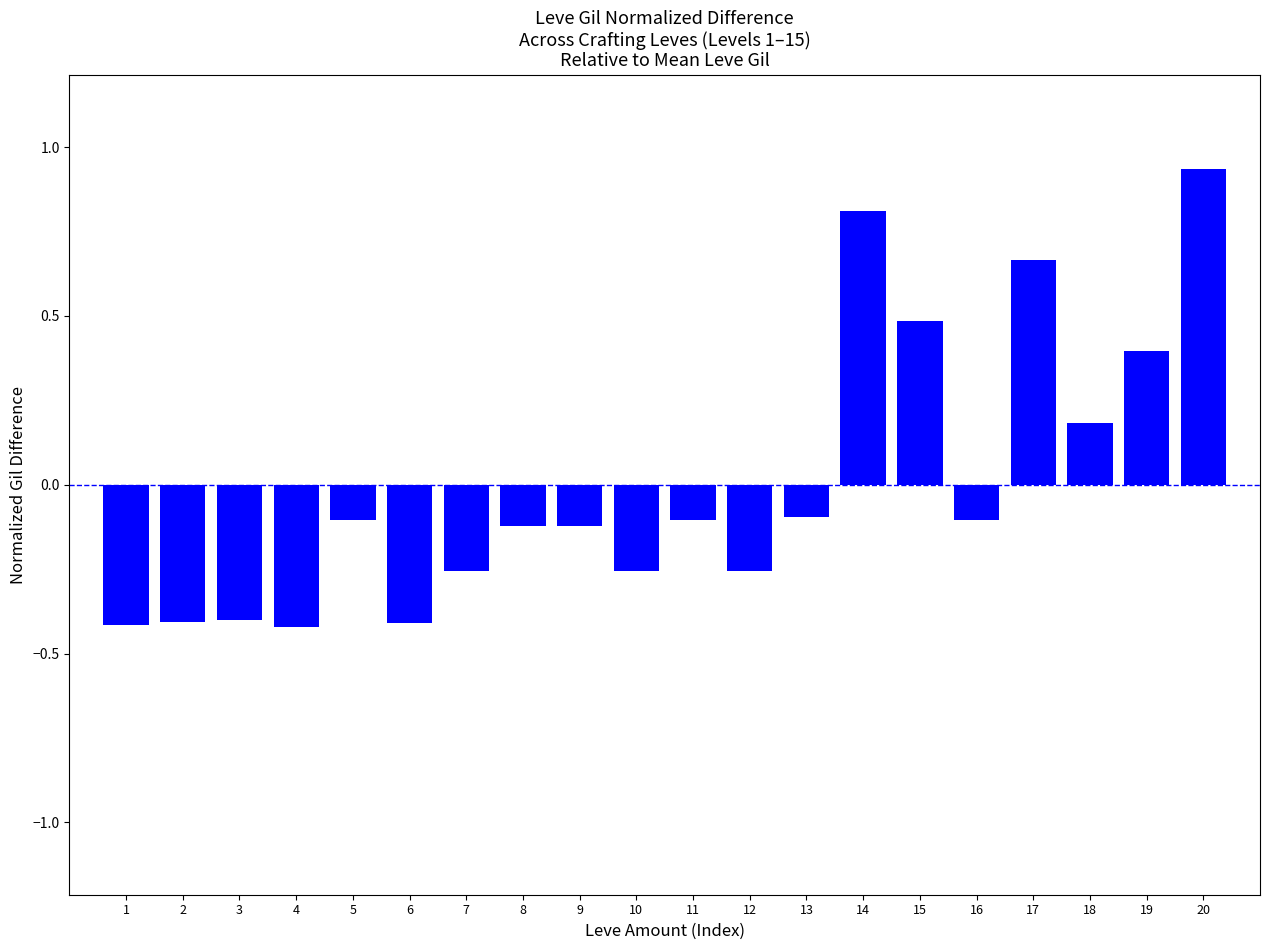

What value does the data have at 14?

0.8